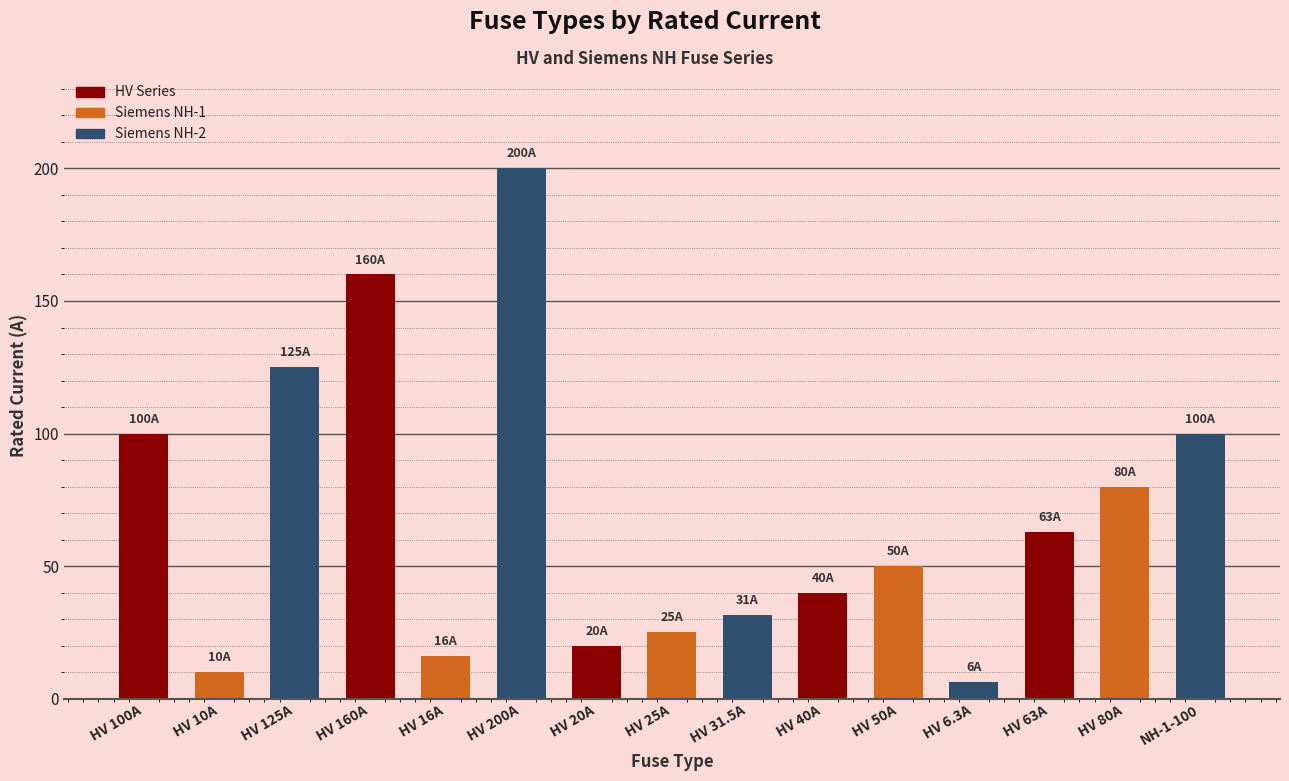

The chart shows a value of 10.6 at HV 20A. True or false?

False